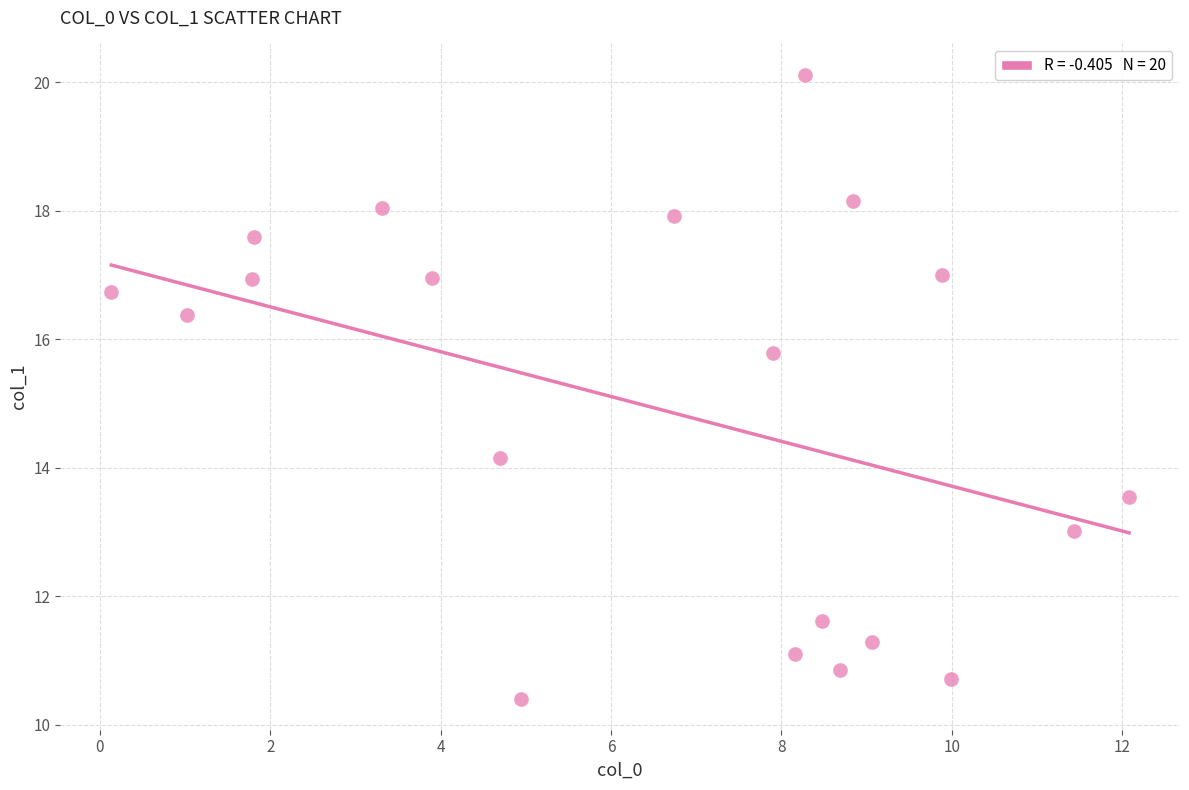

What is the range of Y values (max minus min)?

9.7